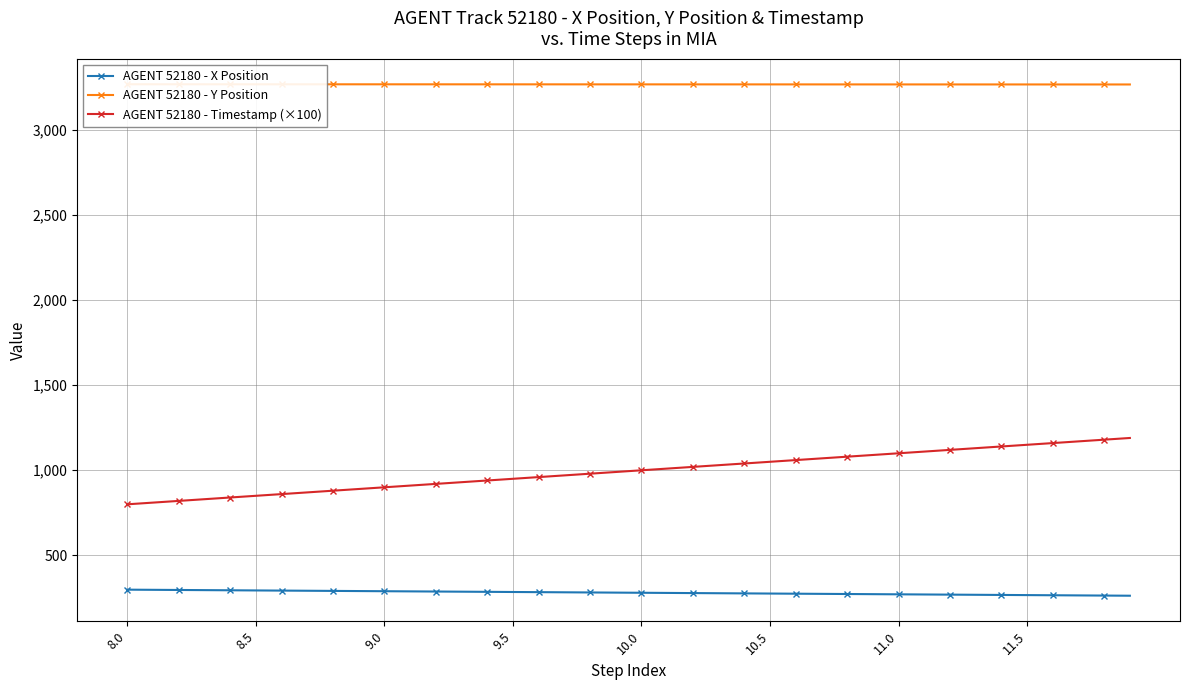

What are all the series names shown in the legend?

AGENT 52180 - X Position, AGENT 52180 - Y Position, AGENT 52180 - Timestamp (×100)